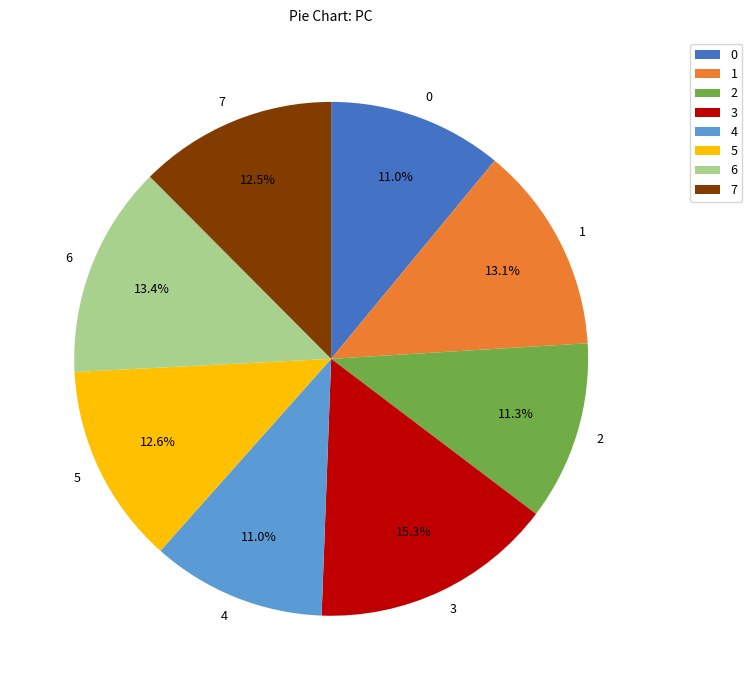

How many segments does this pie chart have?

8